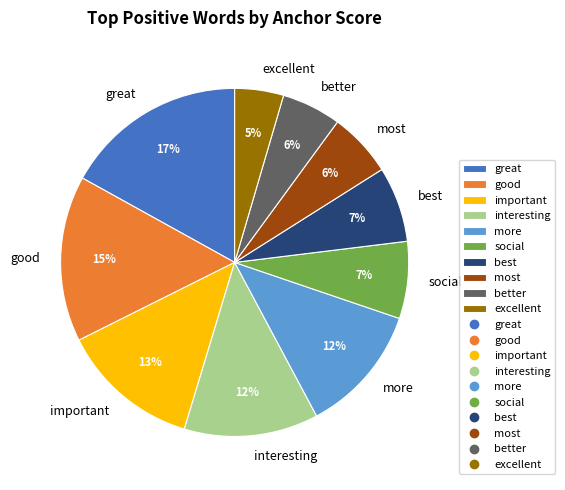

To the nearest percent, what is the difference between the important and best slice percentages?

6%